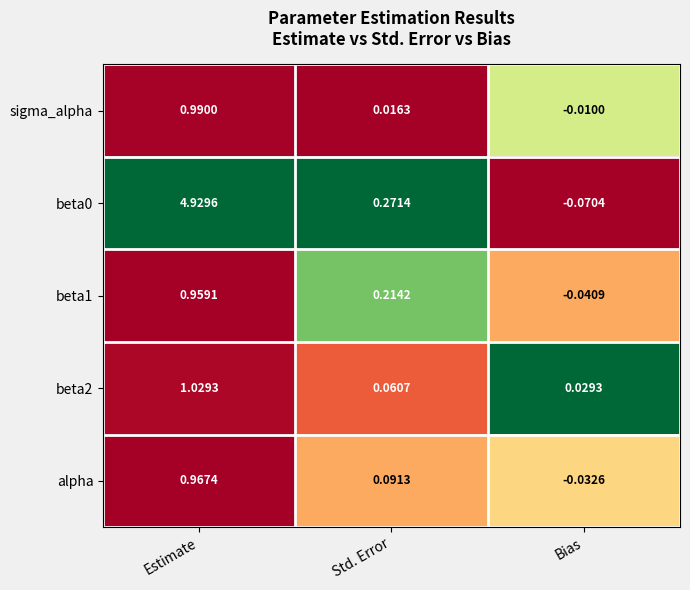

Is the value of beta2 at Bias greater than the value of beta1 at Std. Error?

No